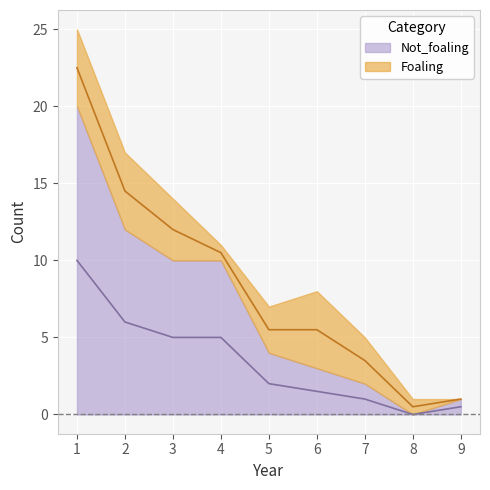

How many interior local valleys (lower than both neighbors) does the data have?

1